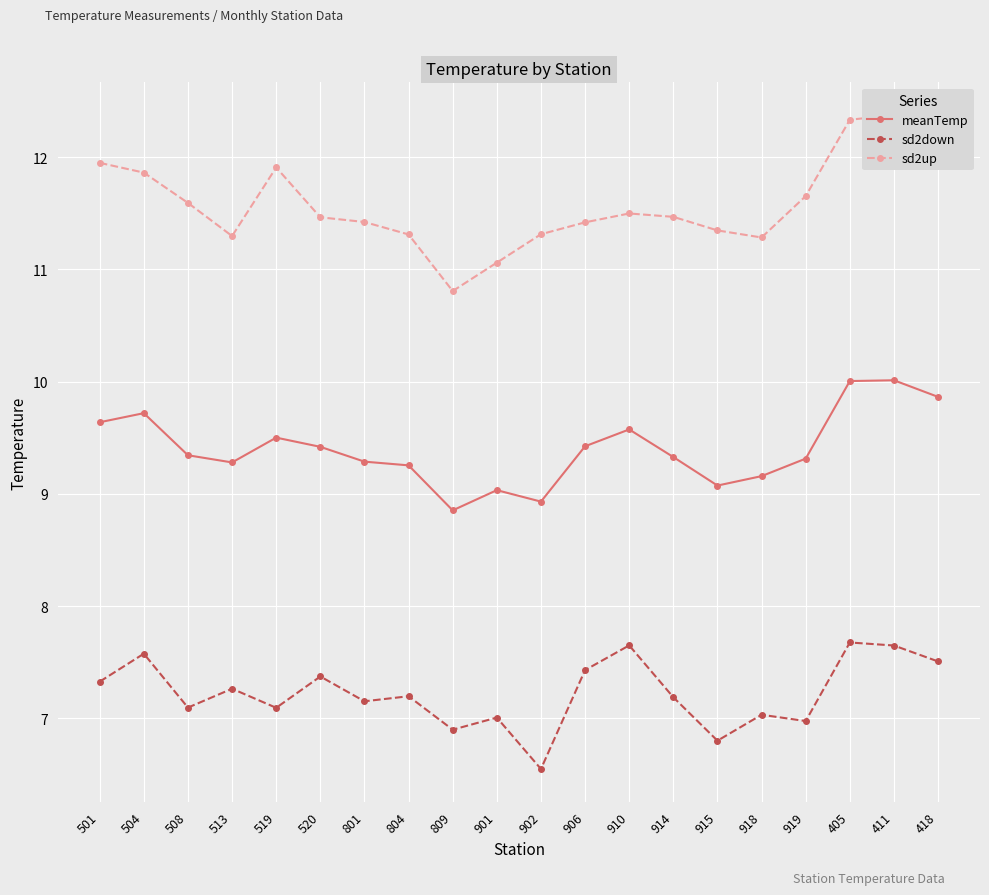

What is the label of the 4th point from the right?

919